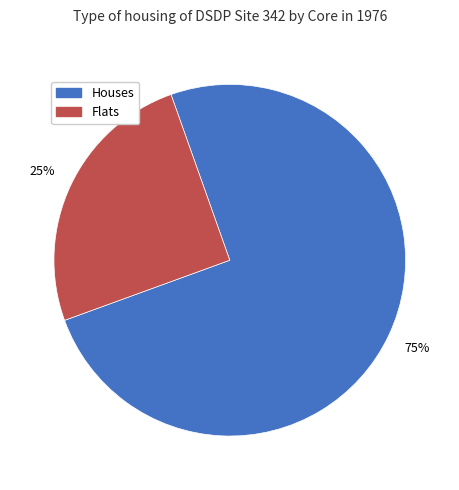

Count the number of slices in the pie.

2